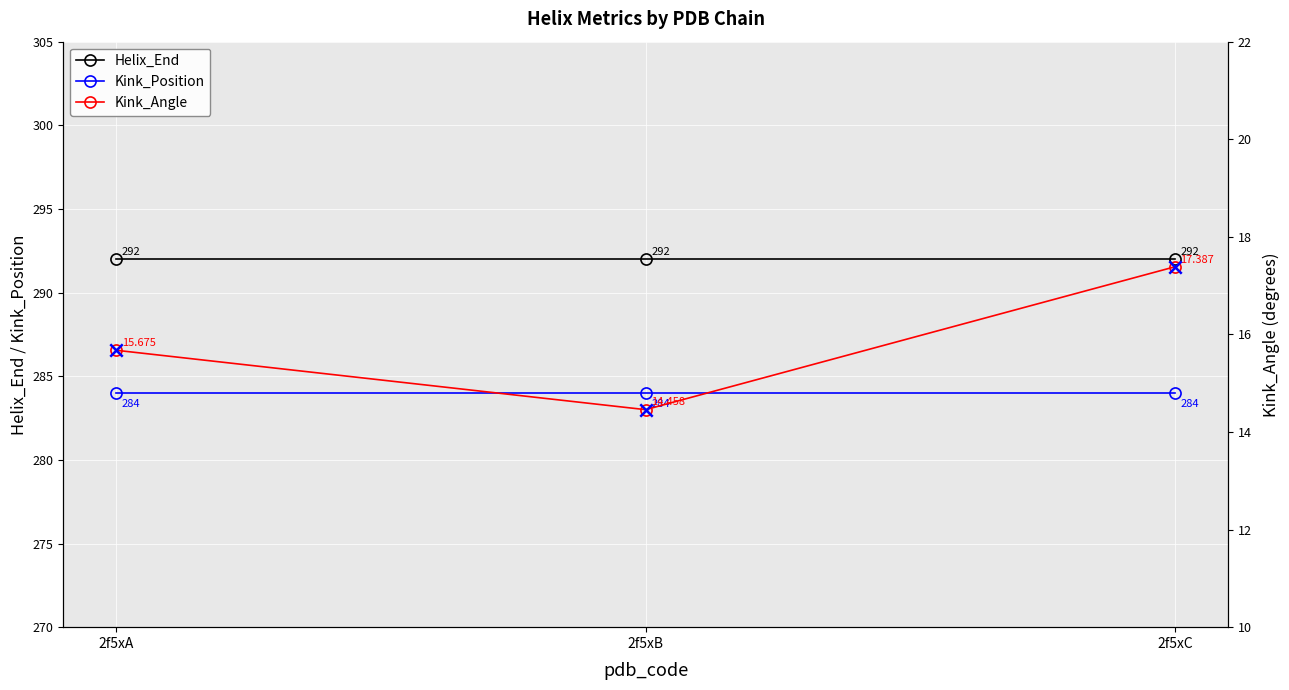

At which category is the sum across all series the highest?

2f5xC